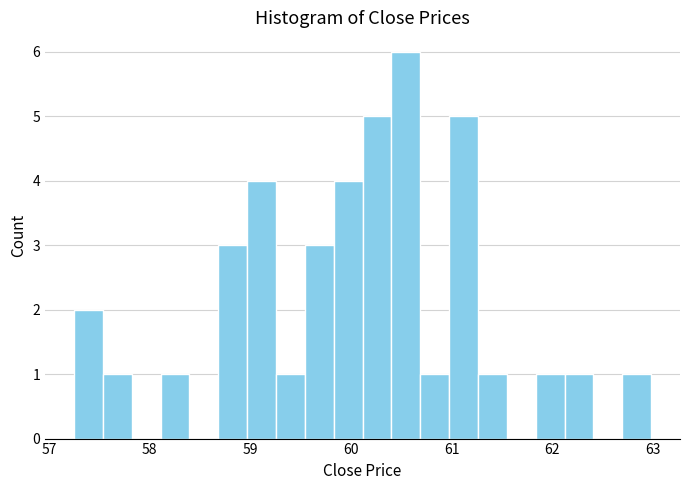

Around what value on the x-axis is the tallest bar? Give the approximate position of its centre, as read against the axis.

60.5